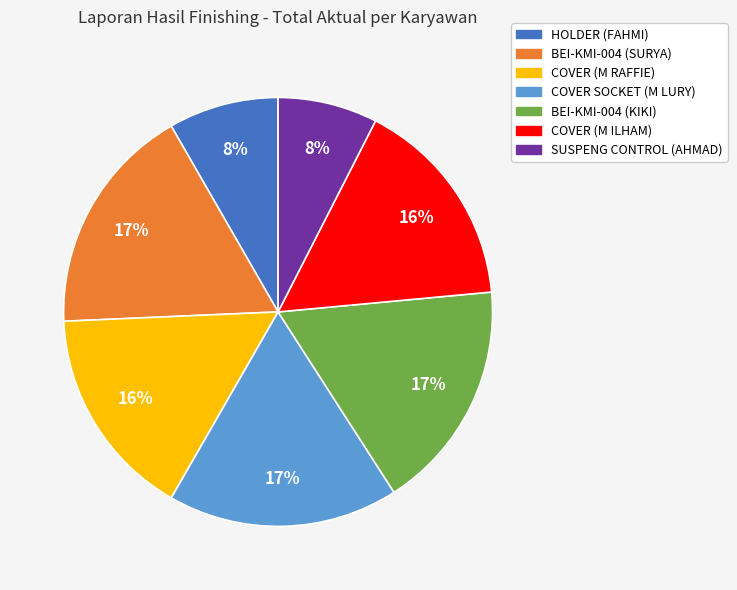

To the nearest percent, what portion does HOLDER (FAHMI) represent?

8%